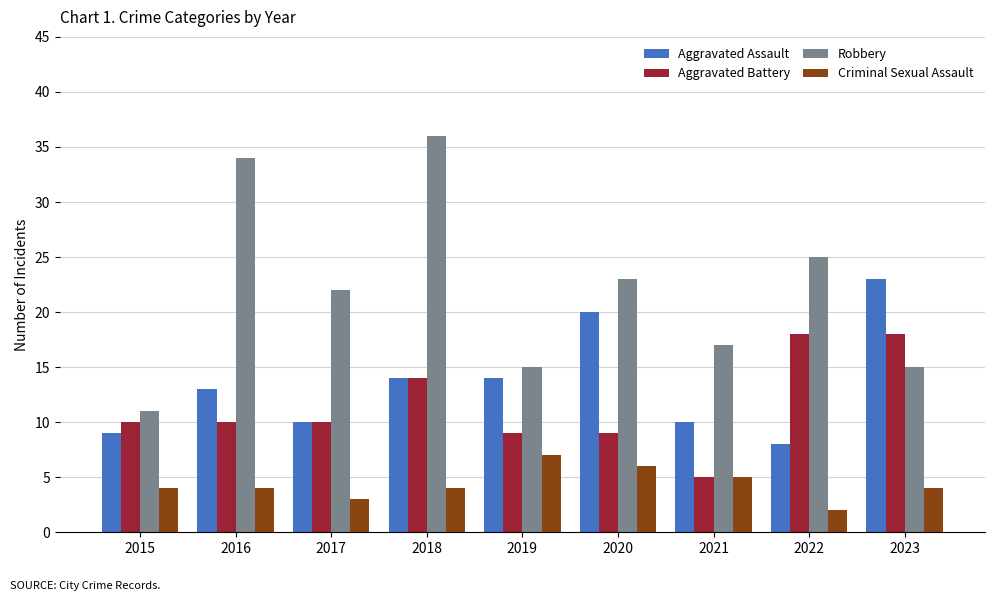

Is it true that Criminal Sexual Assault equals 2 at 2020?

False